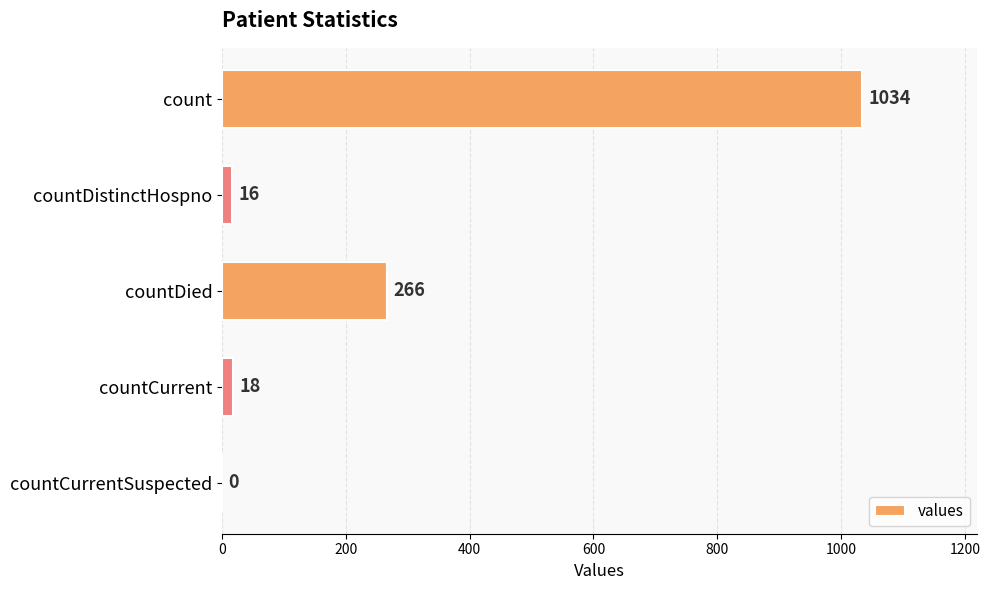

Is it true that the value at count is 232?

False